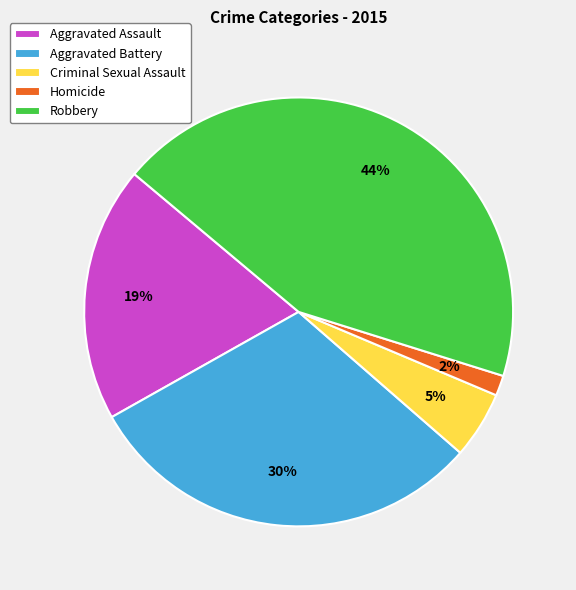

Rank the categories by value from highest to lowest.

Robbery, Aggravated Battery, Aggravated Assault, Criminal Sexual Assault, Homicide